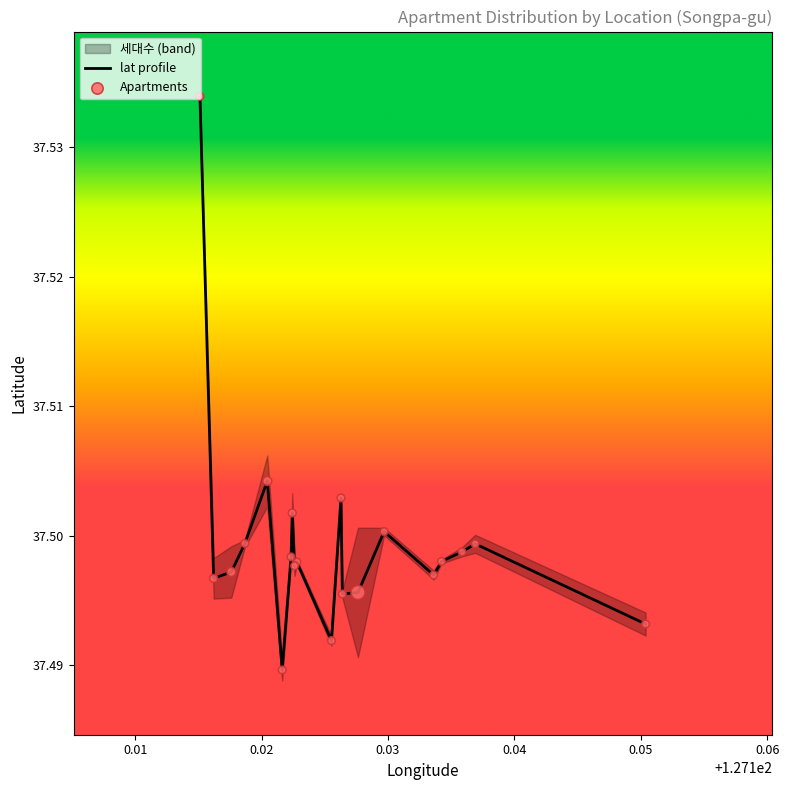

Between 쌍용1차 and 쌍용2차, which is larger?

쌍용2차